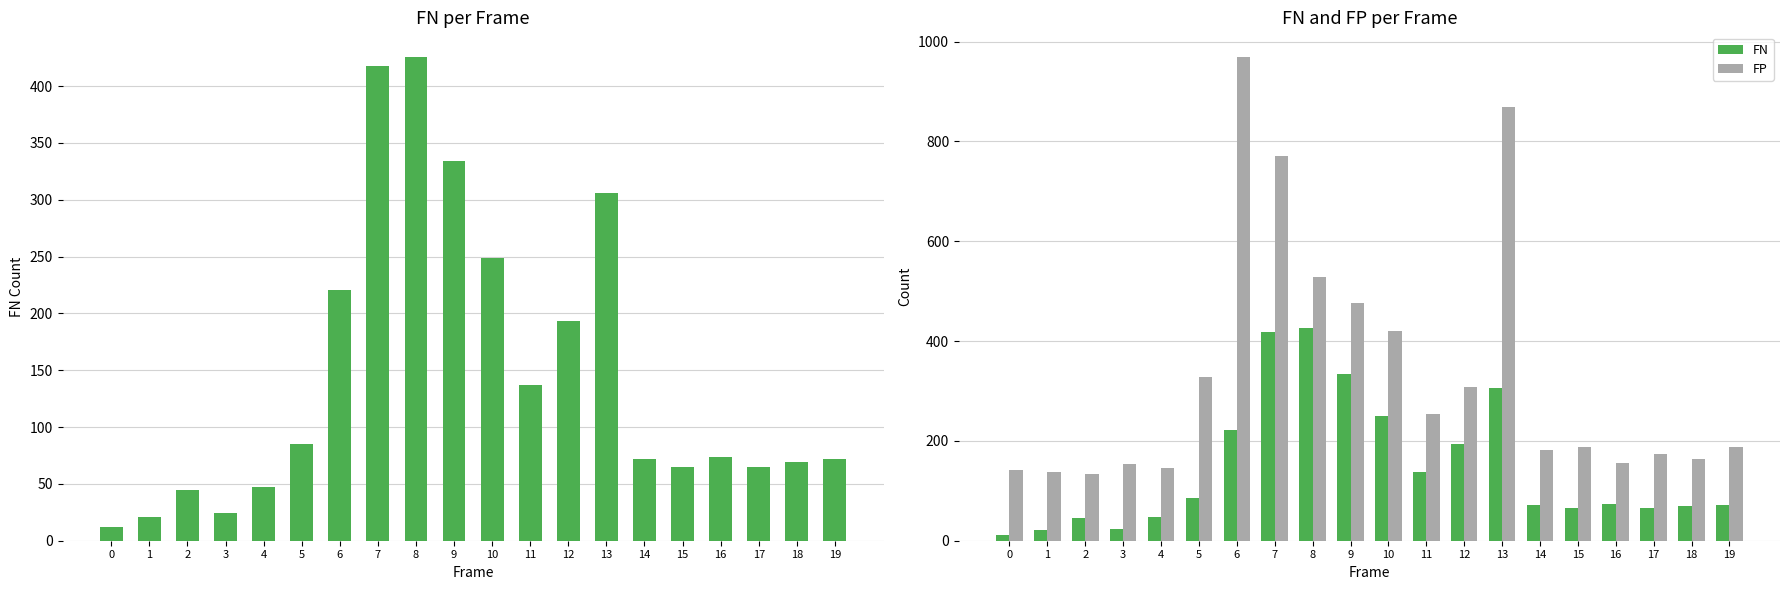

Is the value of FN at 14 greater than the value of FP at 1?

No